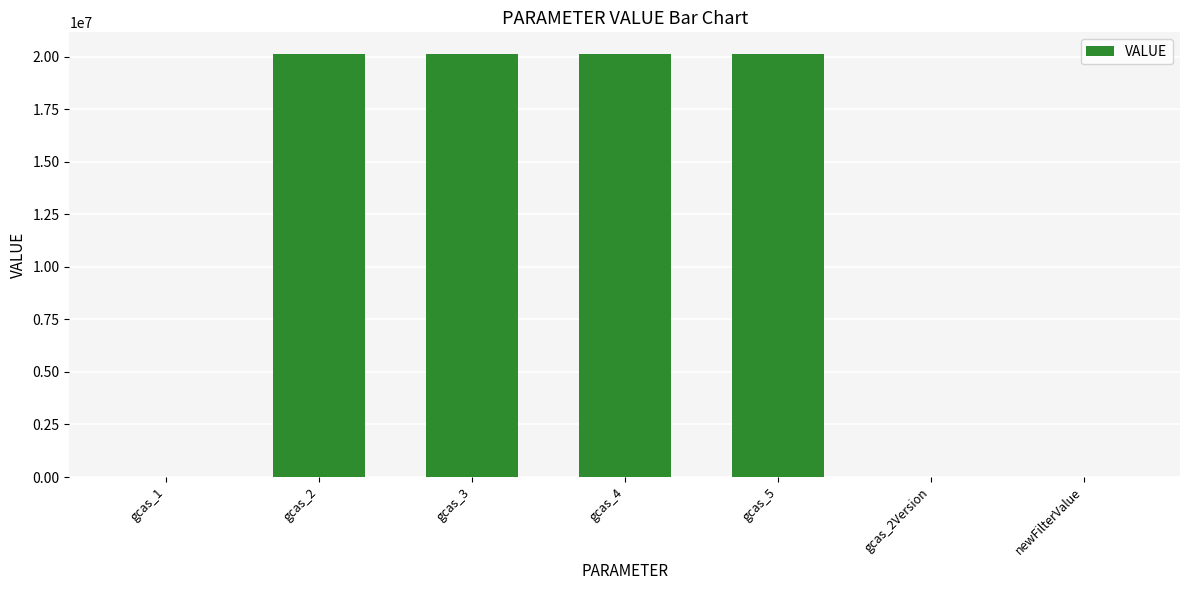

What is the average value?

11521729